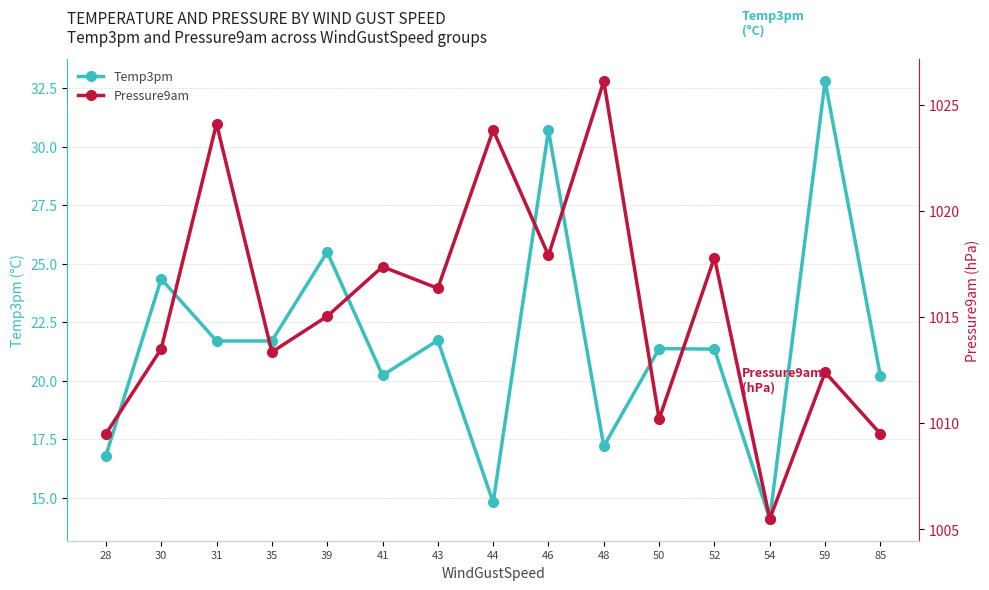

What is the value of the Pressure9am point at the 12th from the left?

1017.8